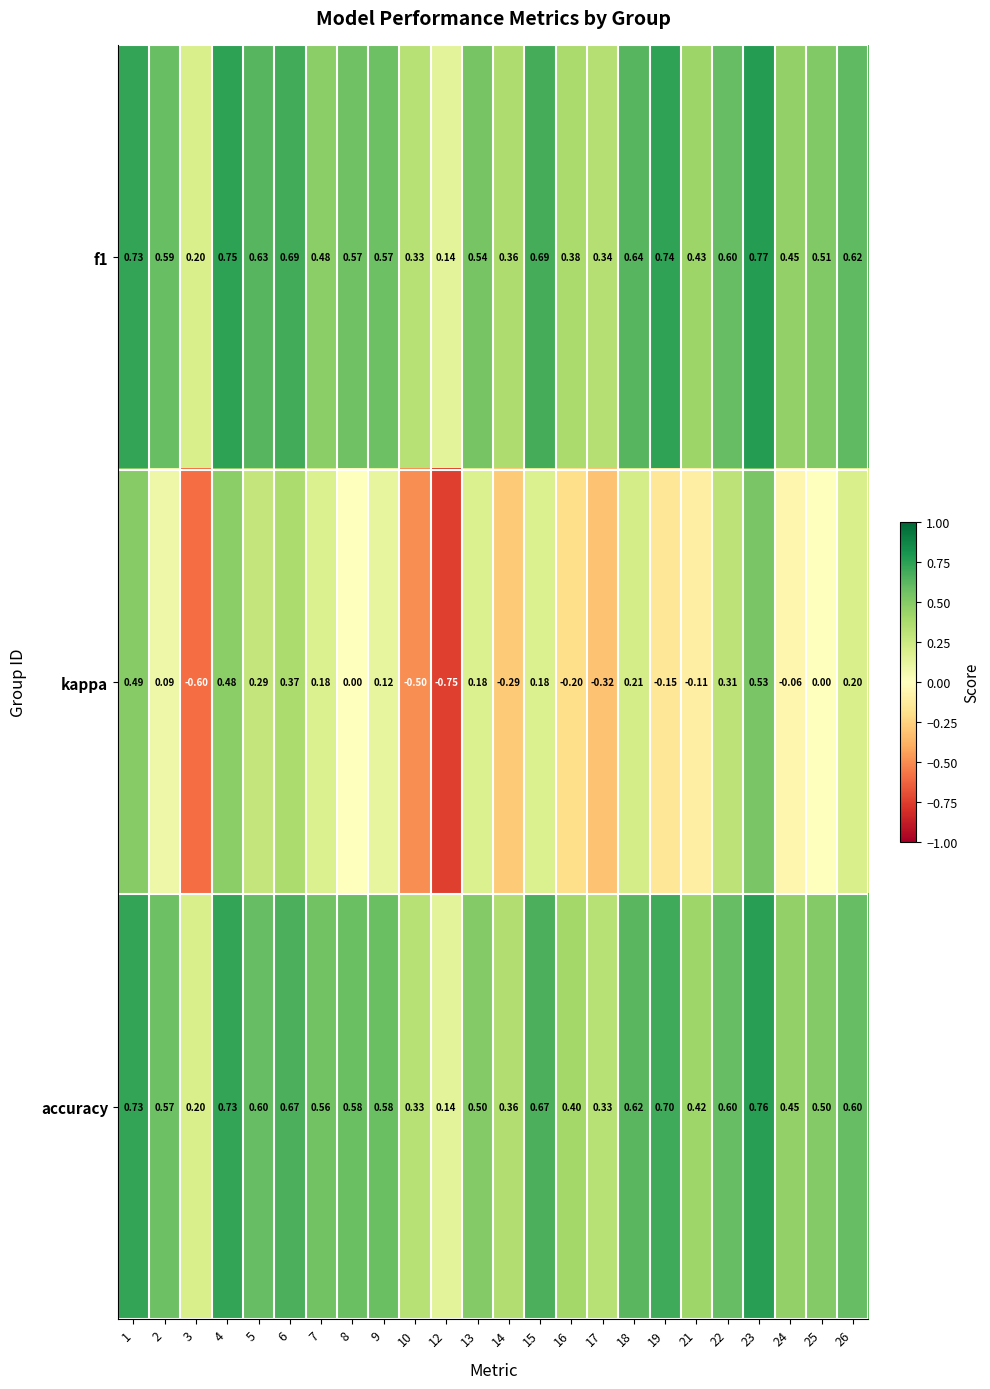

Between 6 and 26, which series saw the biggest shift?

kappa